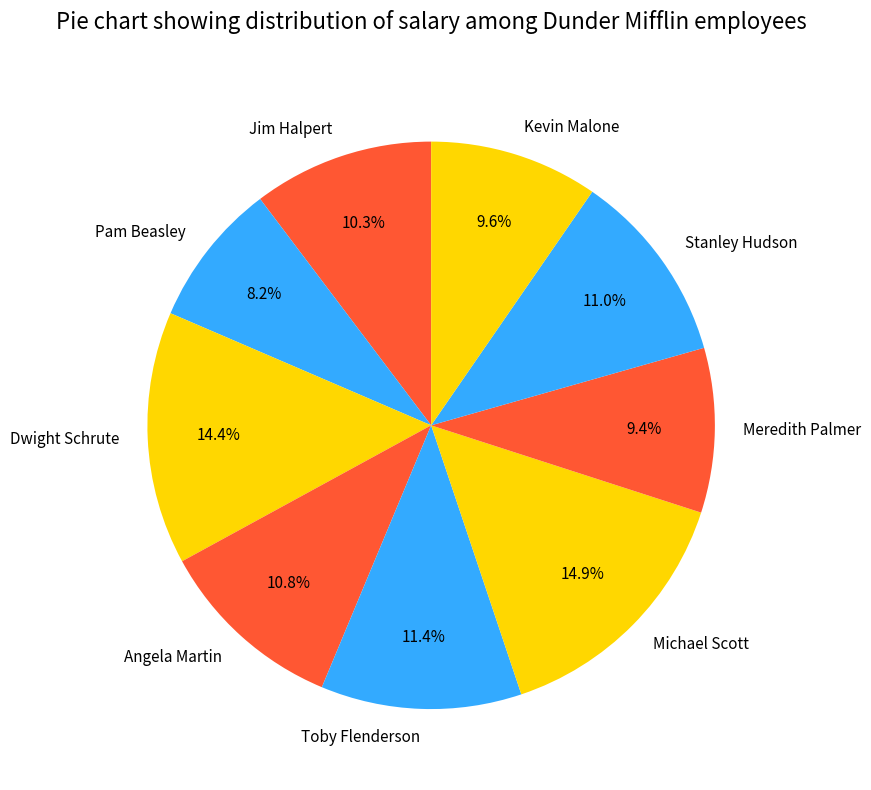

Which has a higher value, Stanley Hudson or Kevin Malone?

Stanley Hudson